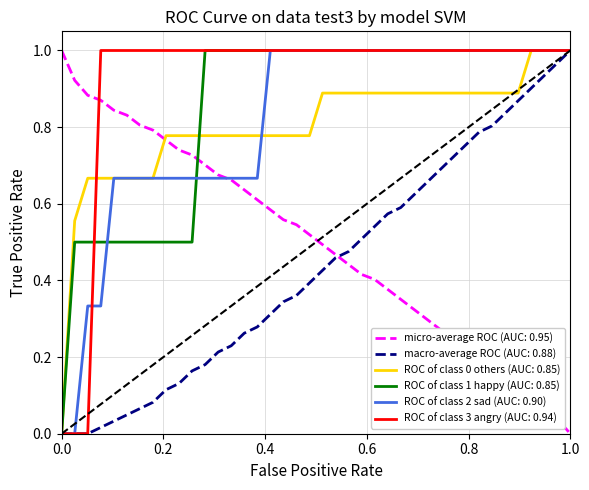

Is this an area chart (filled region under the line)?

No